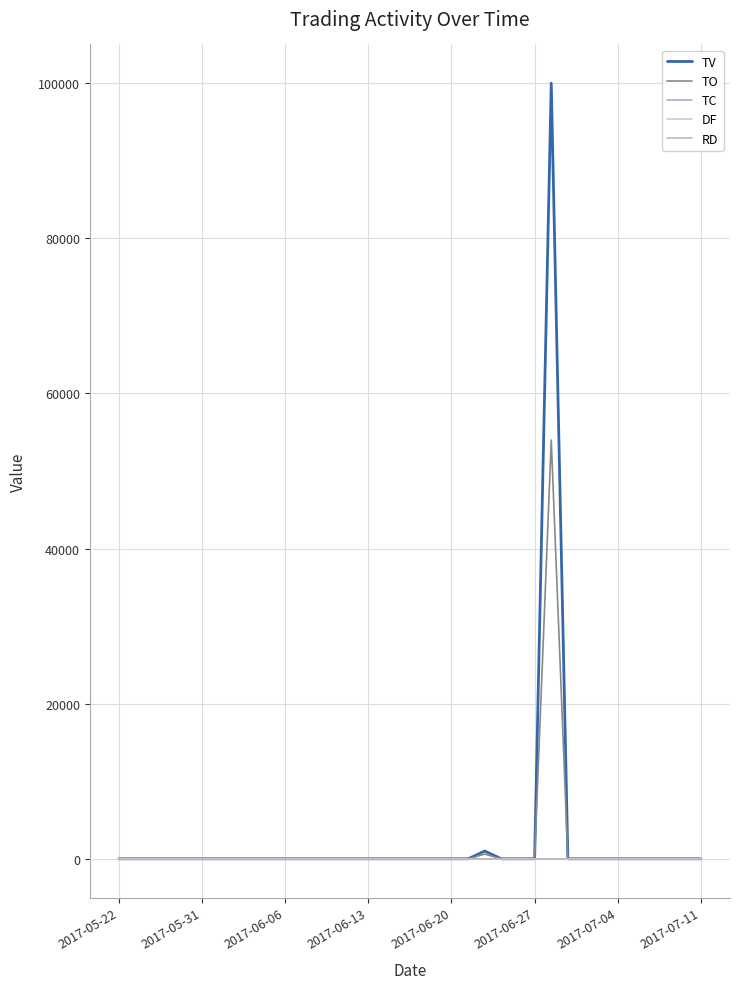

Does the chart display data point markers on the line(s)?

No